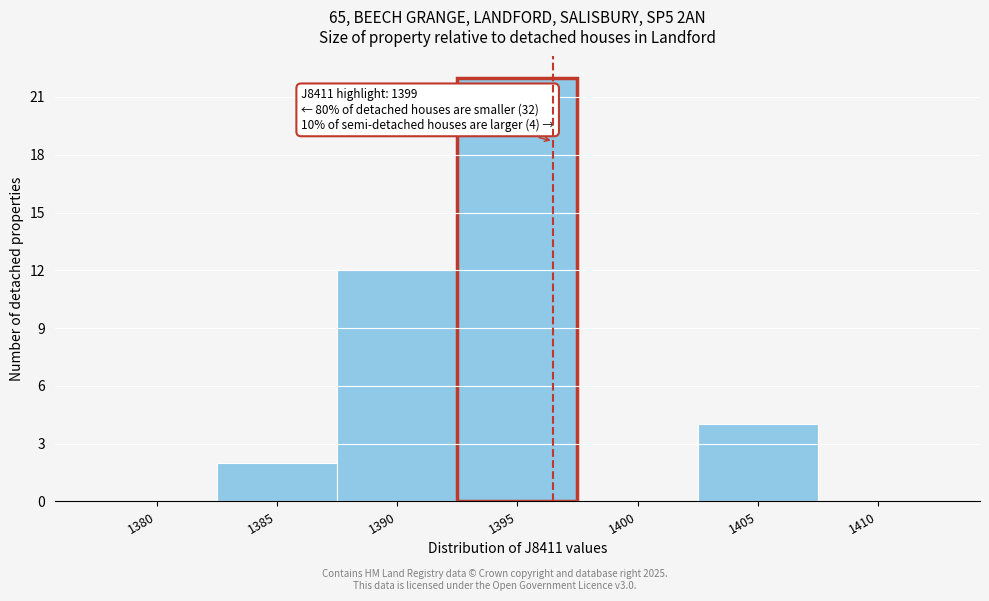

Reading left to right, transcribe all the data shown in this chart.

1380=0	1385=2	1390=12	1395=22	1400=0	1405=4	1410=0